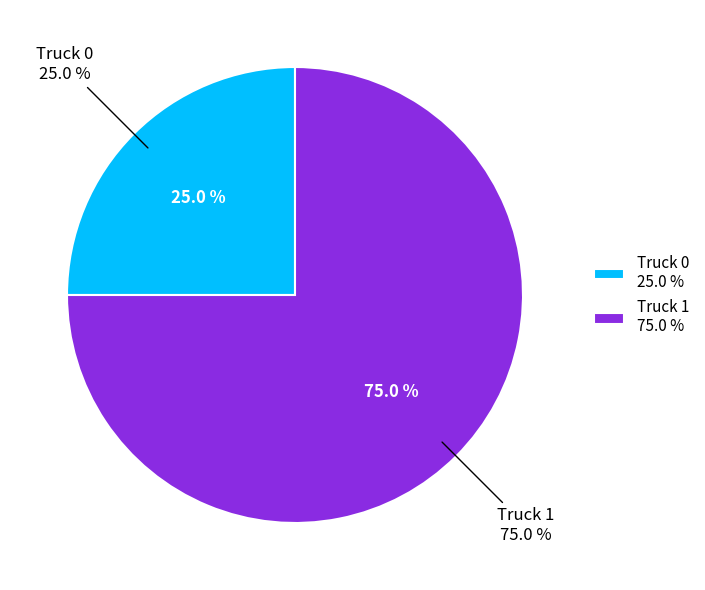

To the nearest percent, what is the difference between the Truck 0 and Truck 1 slice percentages?

50%